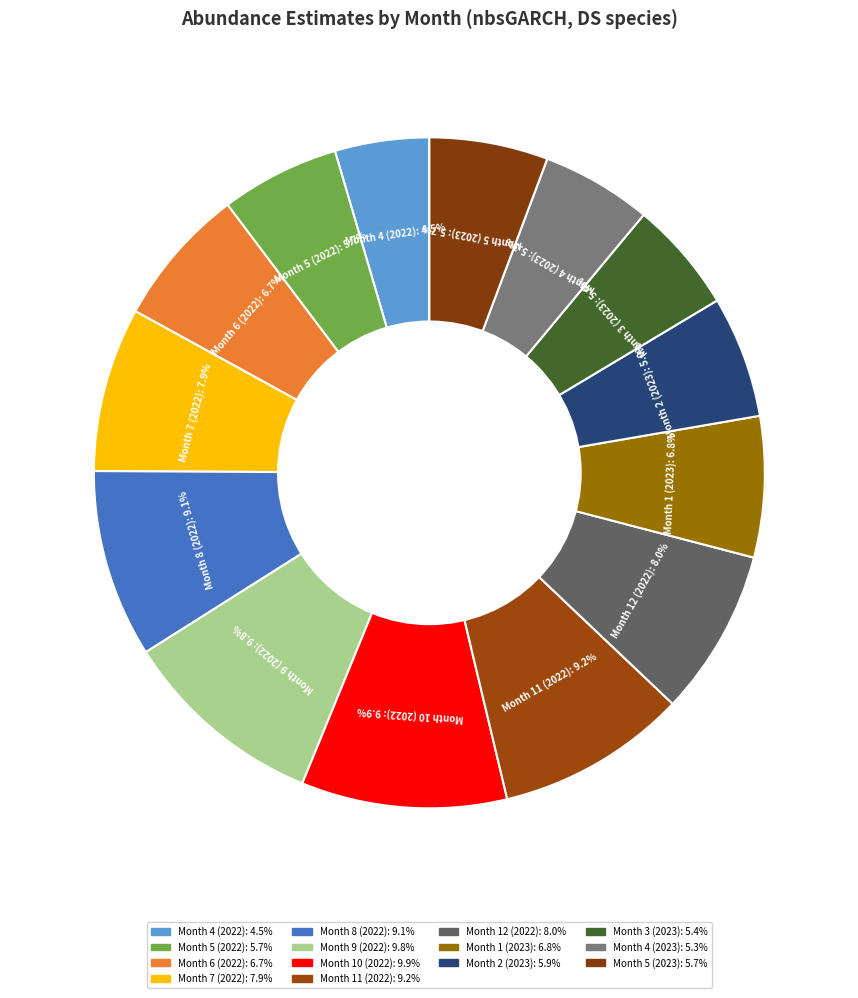

How many slices are in this pie chart?

14